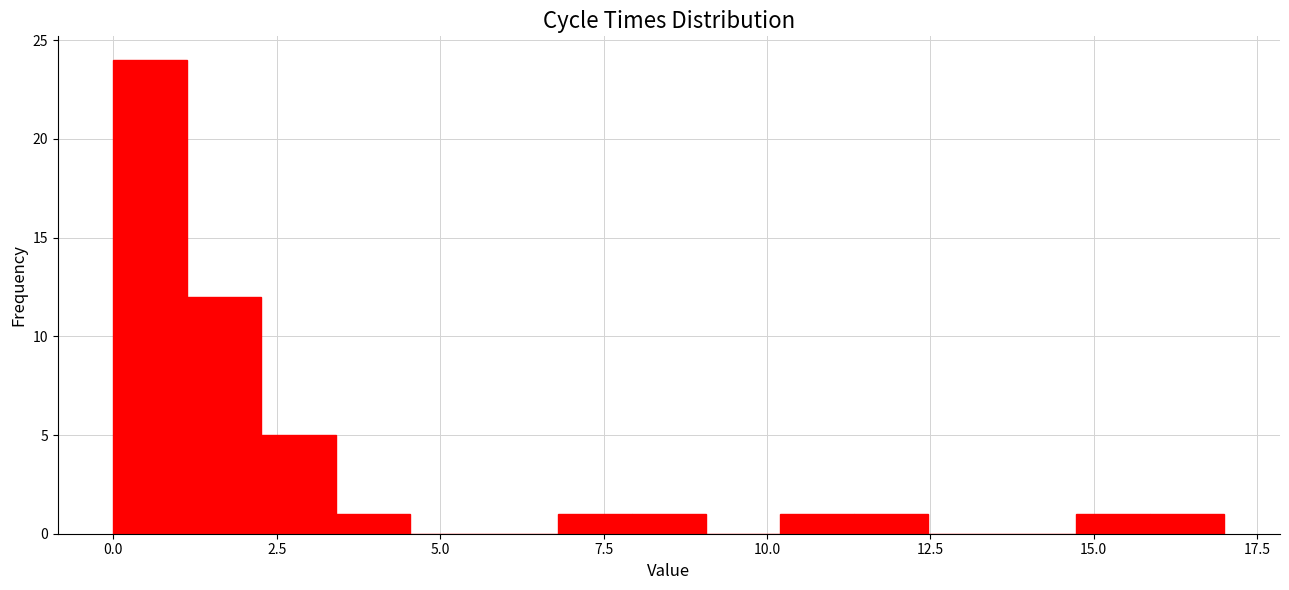

Around what value on the x-axis is the tallest bar? Give the approximate position of its centre, as read against the axis.

0.5